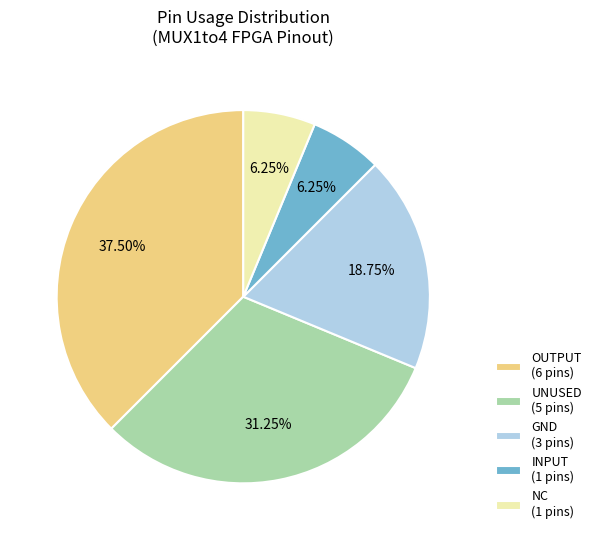

Combined, do INPUT (1 pins) and OUTPUT (6 pins) account for over 50%?

No